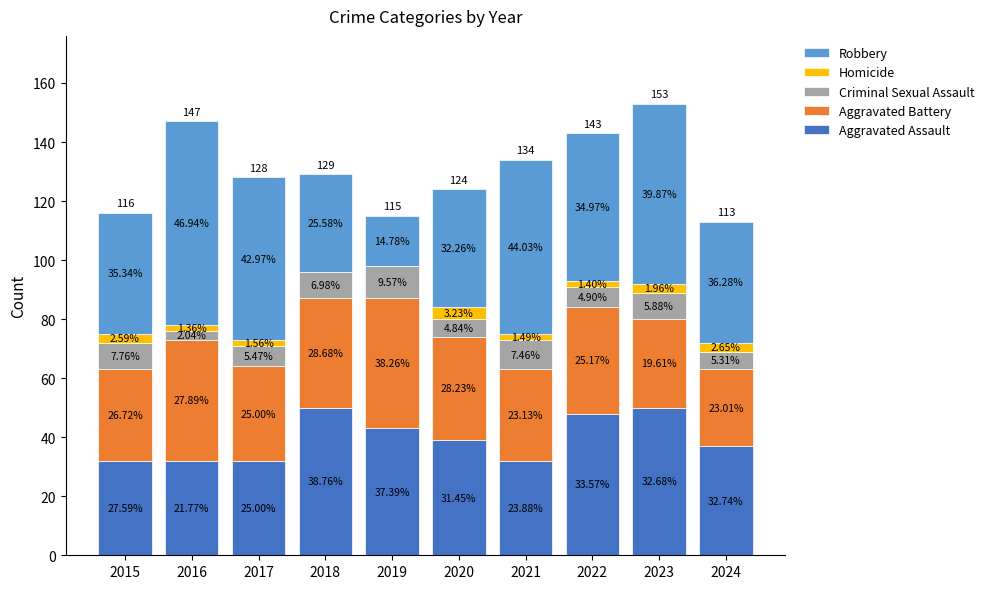

Is it true that Robbery equals 16 at 2018?

False